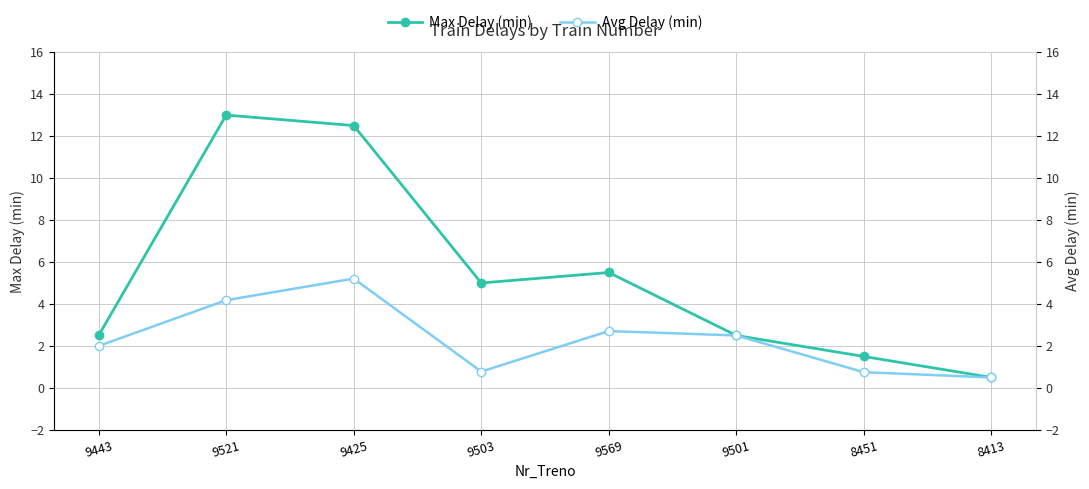

List the series in order of their peak value, highest first.

Max Delay (min), Avg Delay (min)